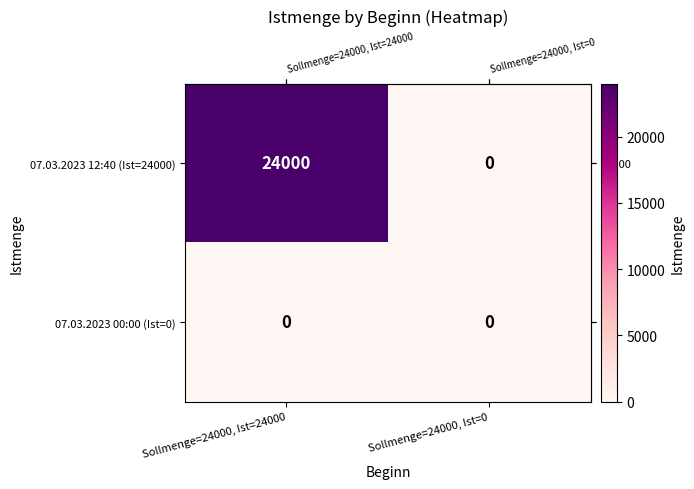

At which category is the sum across all series the highest?

Sollmenge=24000, Ist=24000